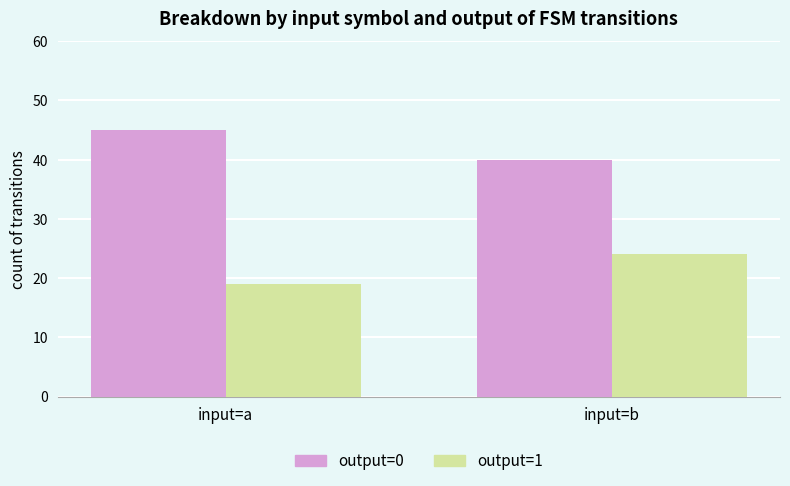

What are all the series names shown in the legend?

output=0, output=1